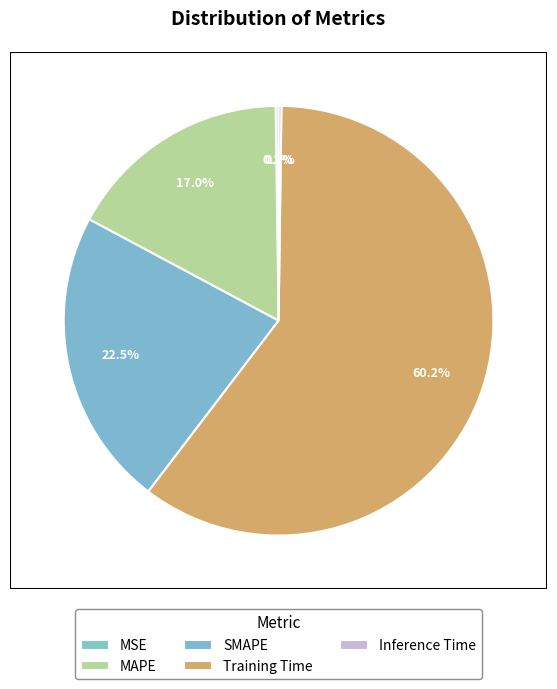

Count the number of slices in the pie.

5